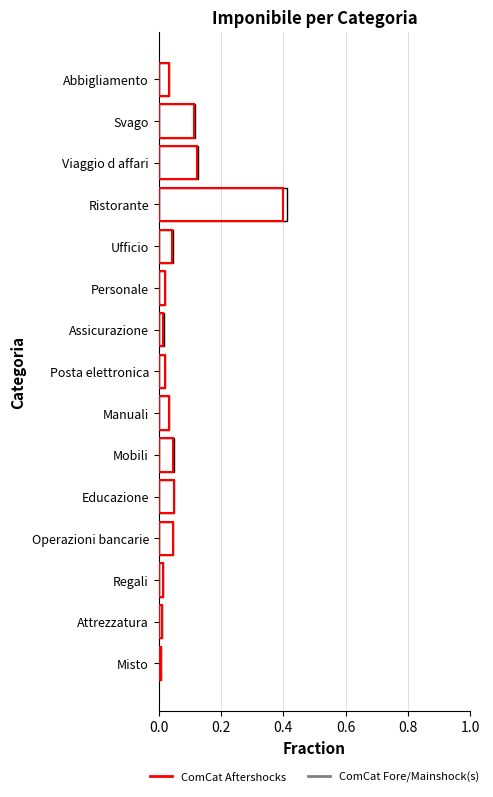

What position from the left is Ristorante?

4